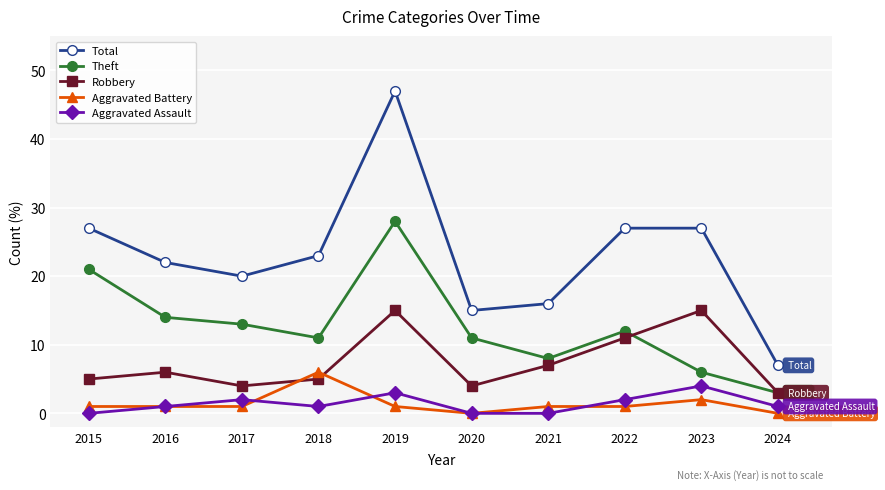

Reading left to right, what are all the values shown in this chart?

Total: 27	22	20	23	47	15	16	27	27	7
Theft: 21	14	13	11	28	11	8	12	6	3
Robbery: 5	6	4	5	15	4	7	11	15	3
Aggravated Battery: 1	1	1	6	1	0	1	1	2	0
Aggravated Assault: 0	1	2	1	3	0	0	2	4	1